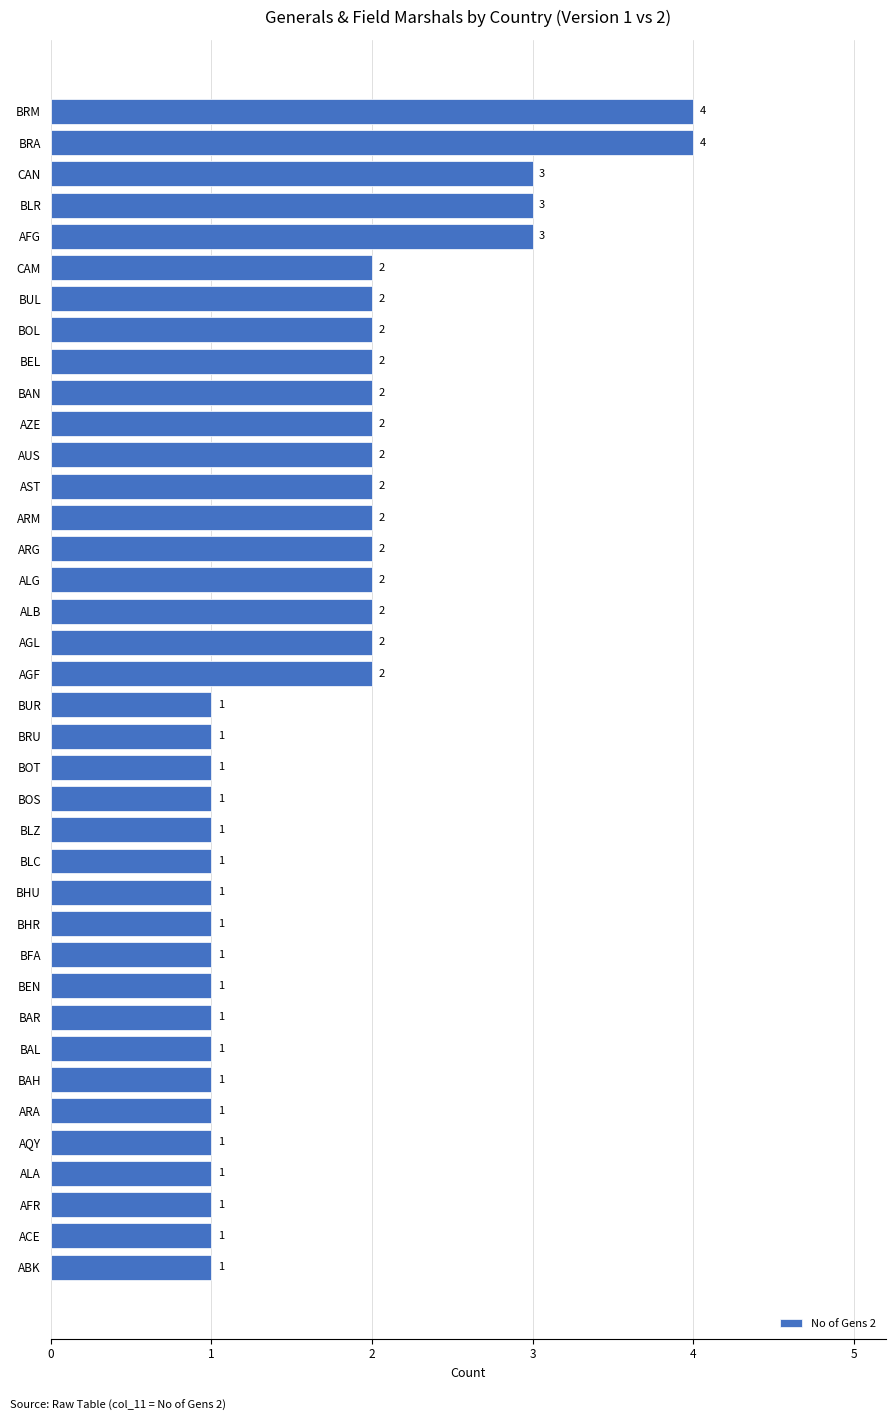

How many bars are there in total?

38